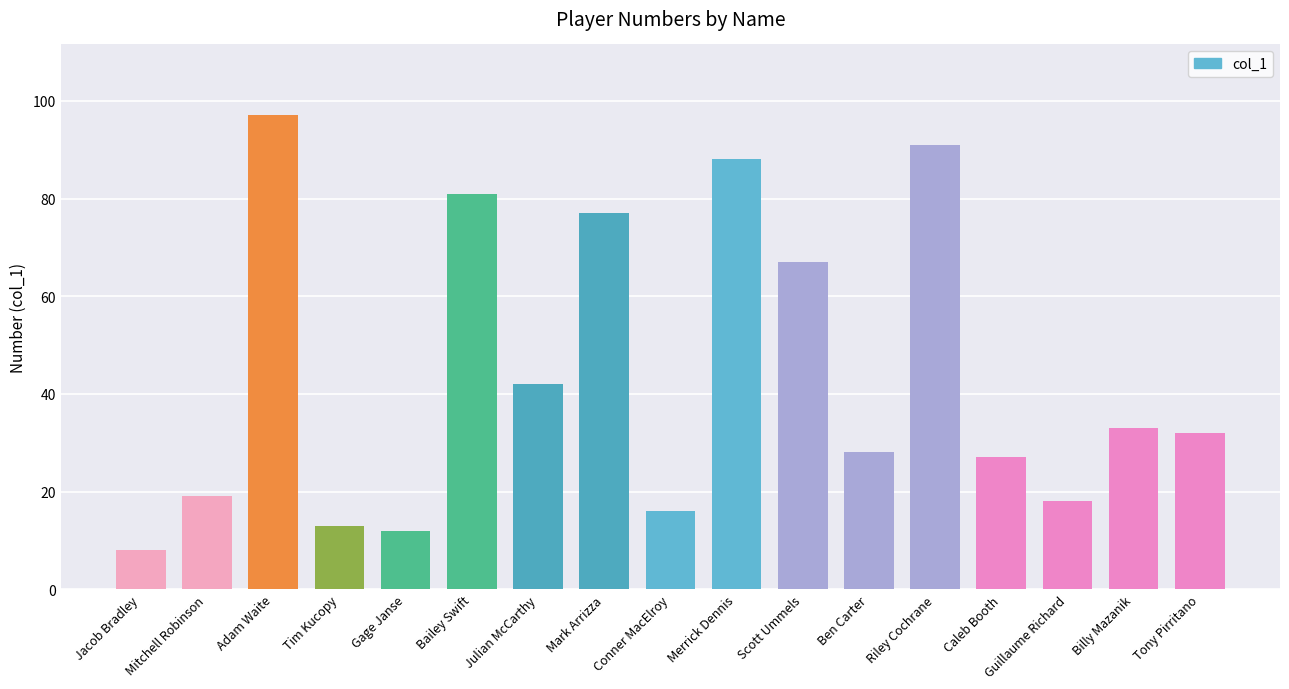

True or false: the data shows 143 at Bailey Swift.

False